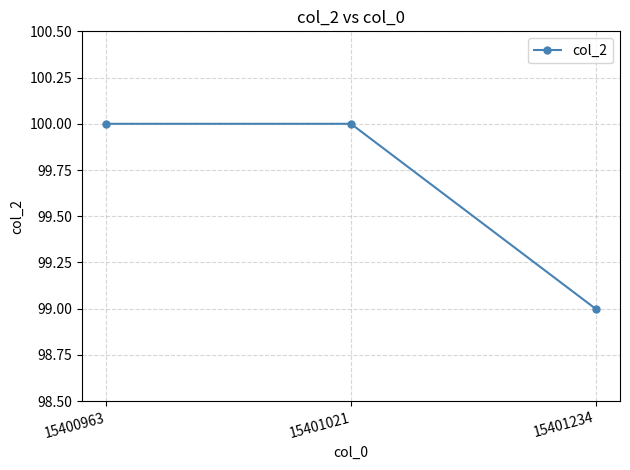

Read the value at 15401234.

99